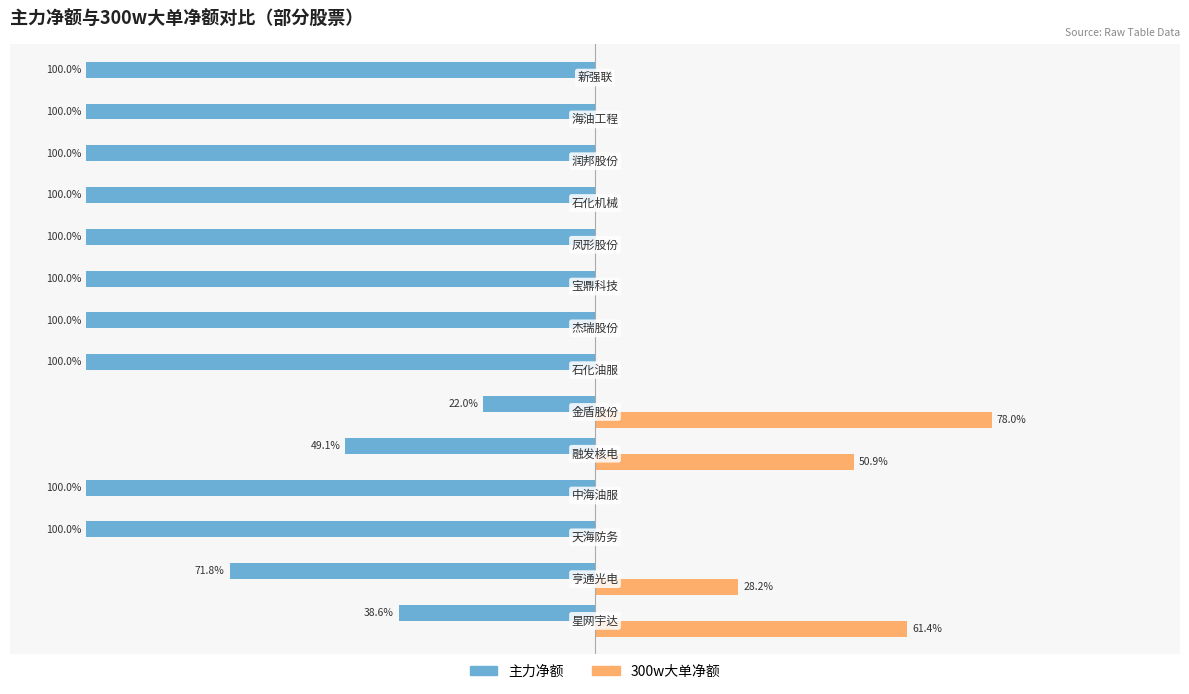

What are all the series names shown in the legend?

主力净额, 300w大单净额